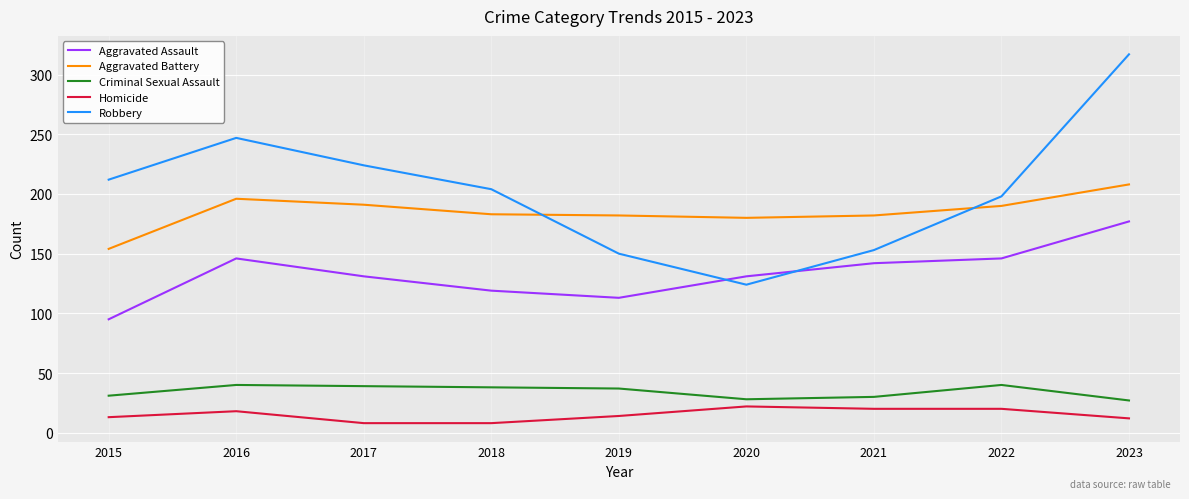

Rank the series by their maximum value, from lowest to highest.

Homicide, Criminal Sexual Assault, Aggravated Assault, Aggravated Battery, Robbery